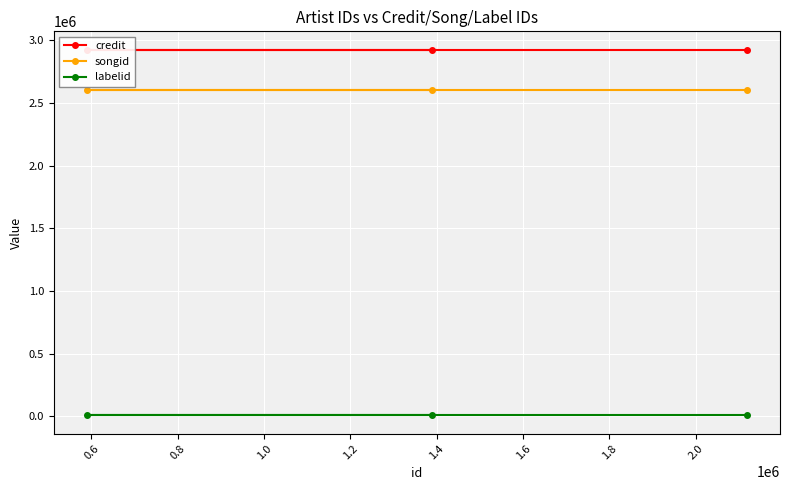

At how many categories does at least one series exceed 2461164?

3